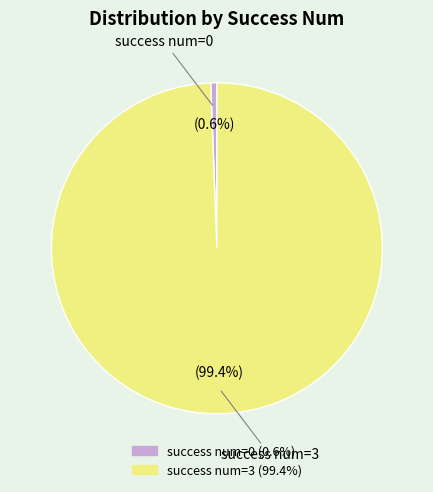

Is there a majority slice in this chart?

Yes